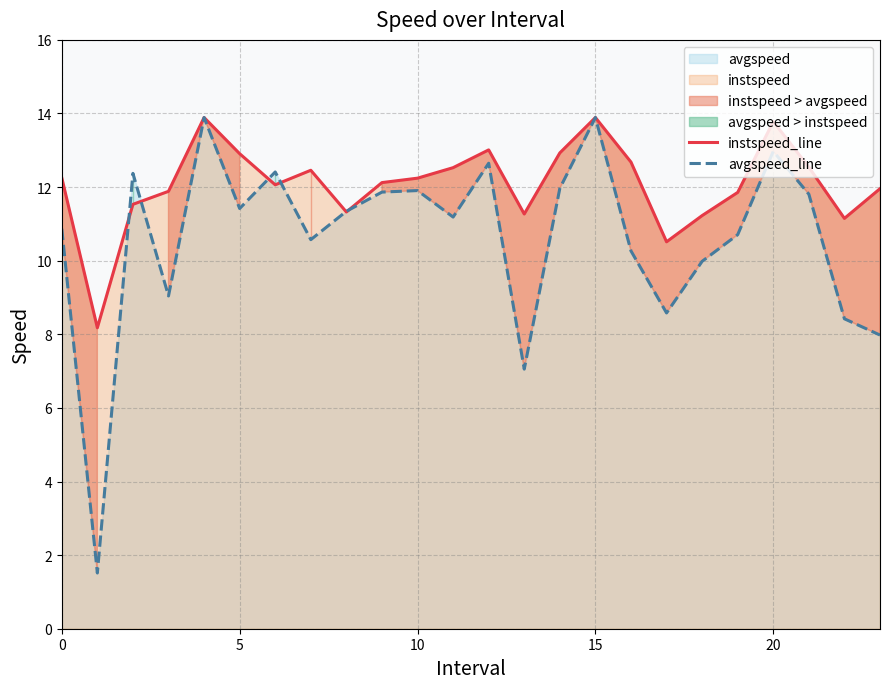

Is it true that avgspeed_line equals 11.3 at 8?

True